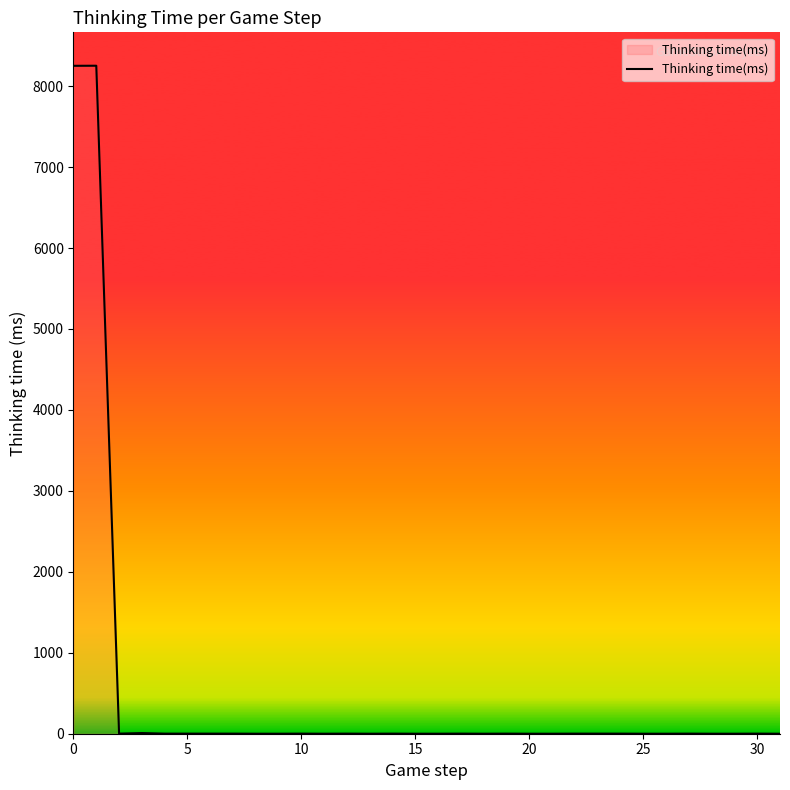

What is the greatest value displayed?

8252